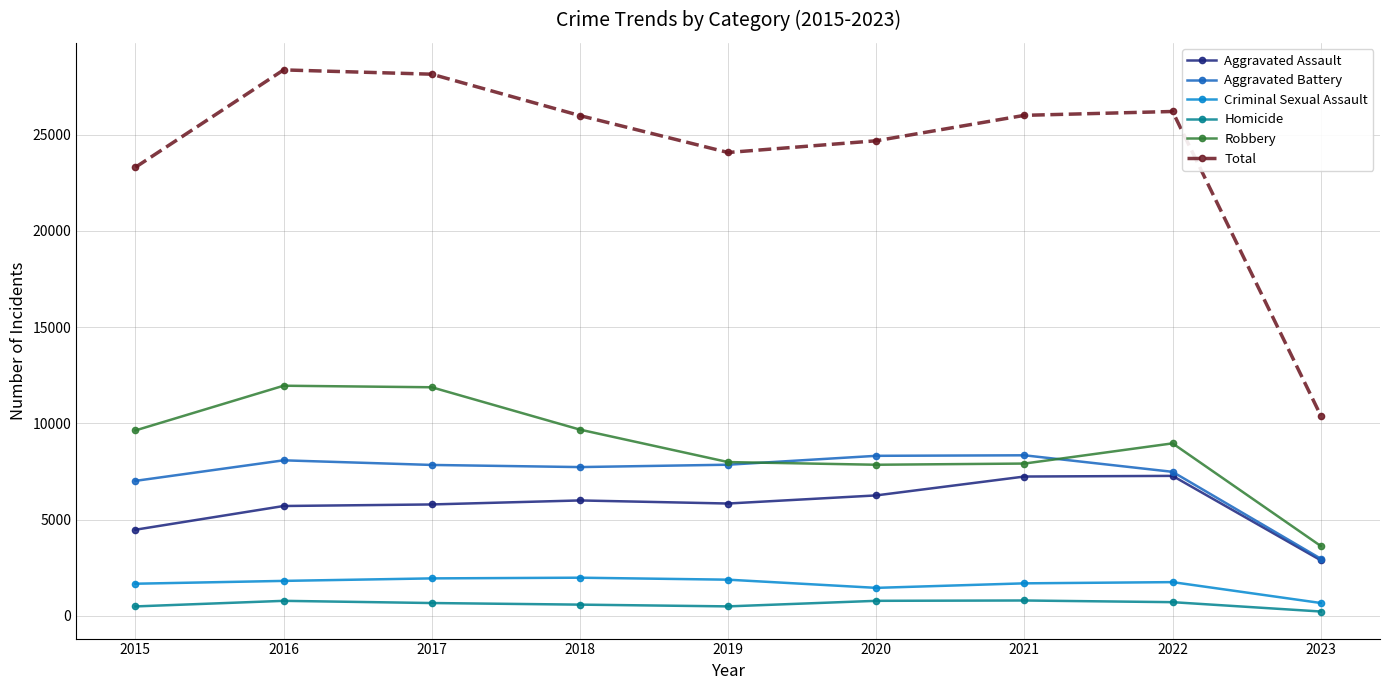

How many series are shown in this chart?

6